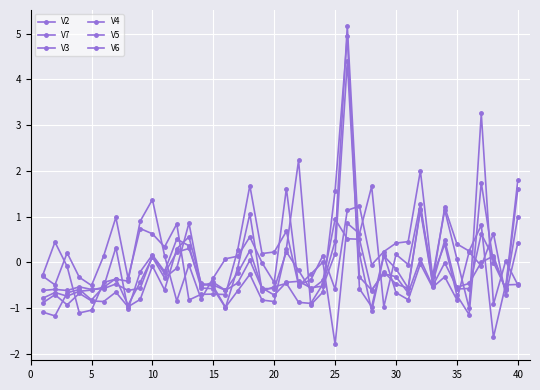

How many series are shown in this chart?

6